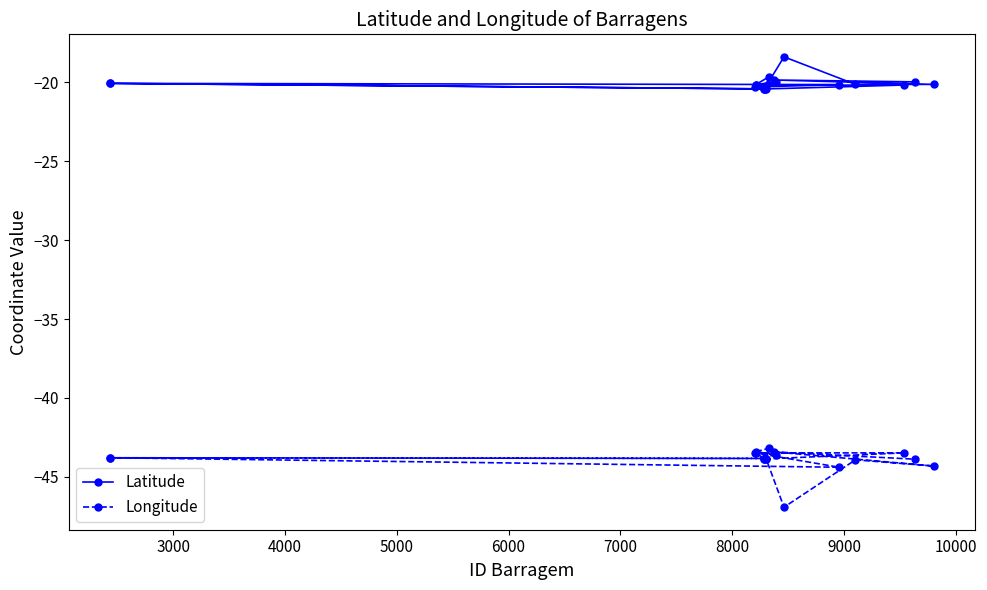

What is the value of the Latitude point at the 1st from the left?

-20.1